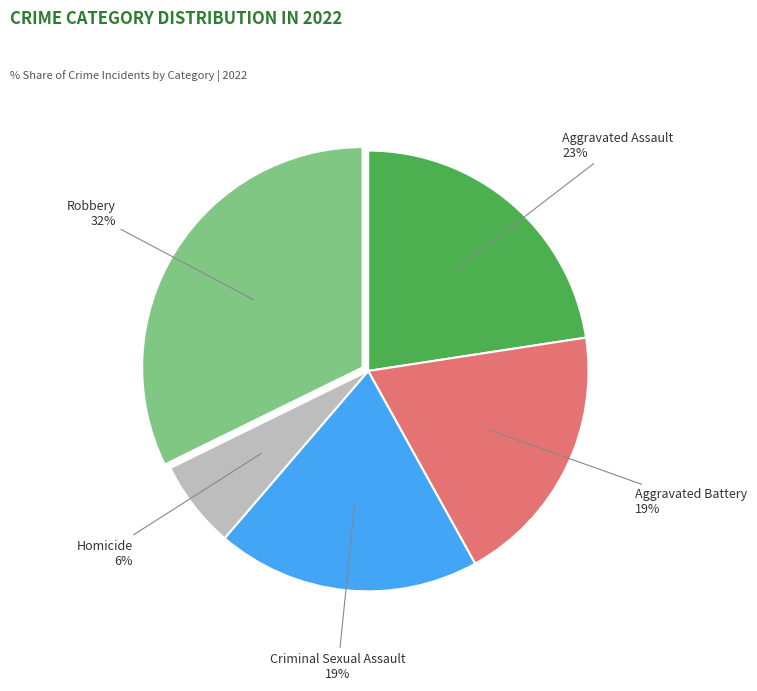

To the nearest percent, what portion does Robbery represent?

32%